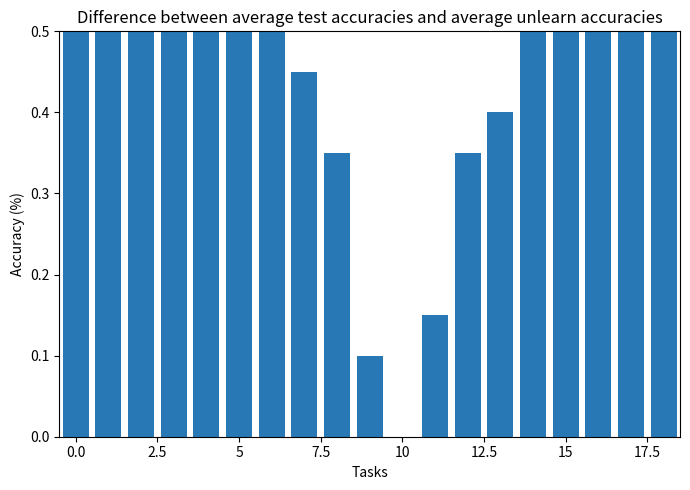

True or false: the data shows 0.6 at 5.

False